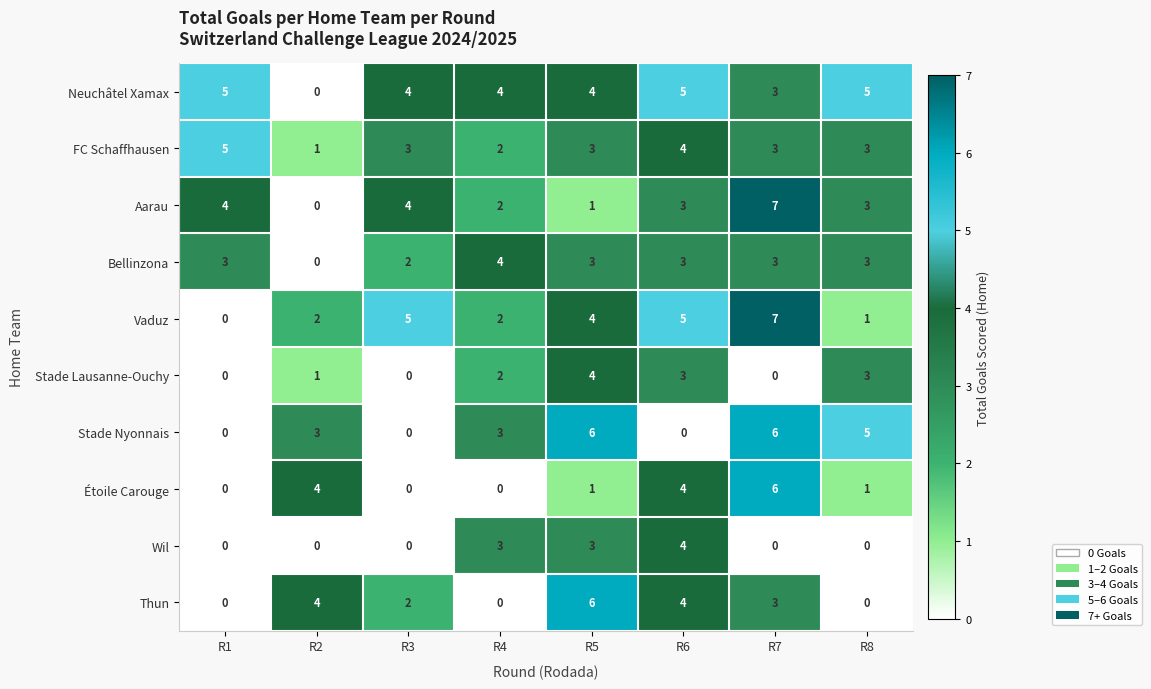

Read the Neuchâtel Xamax value at R5.

4